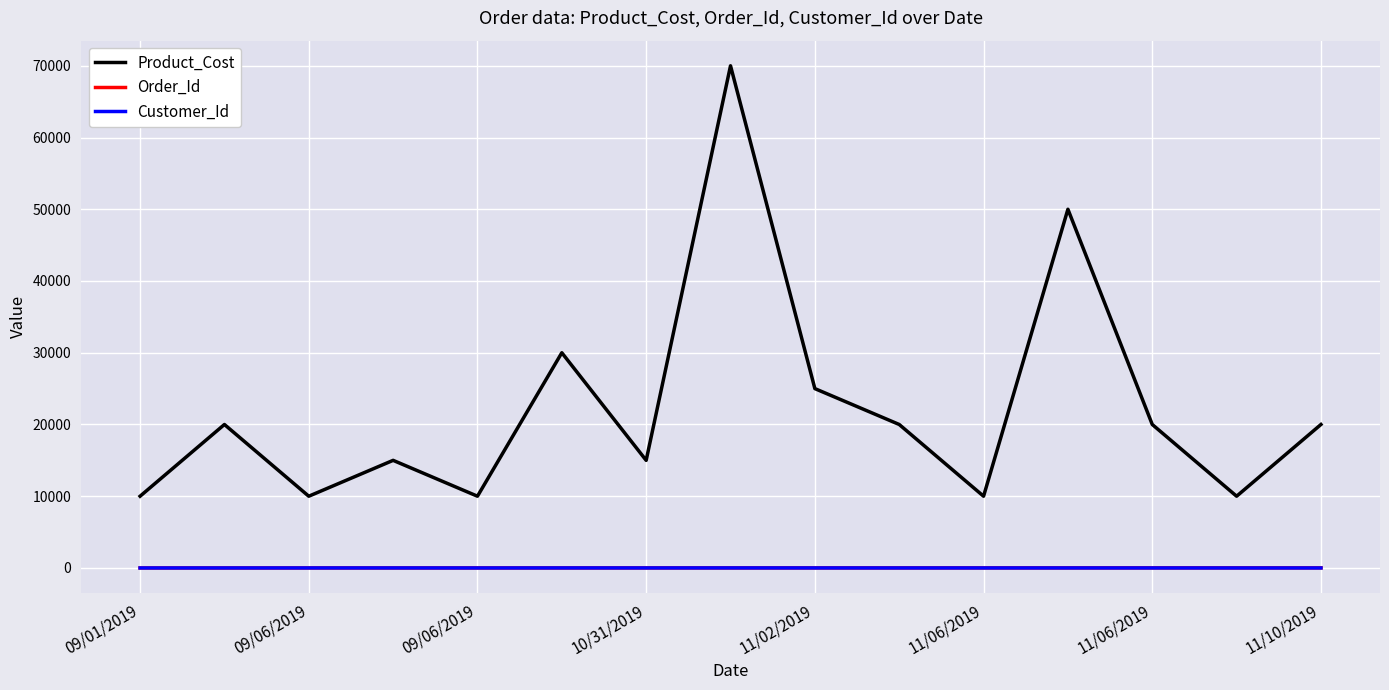

Which series has the largest total across all categories?

Product_Cost